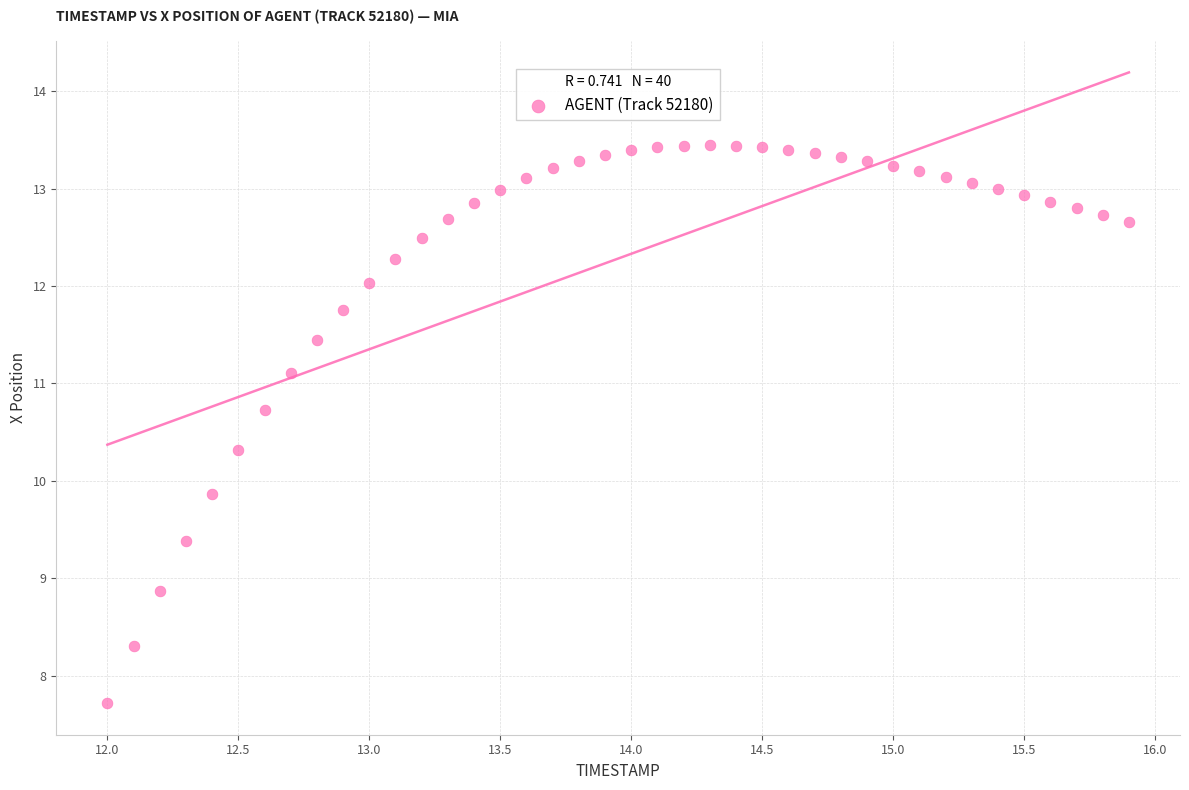

What is the range of Y values (max minus min)?

5.7